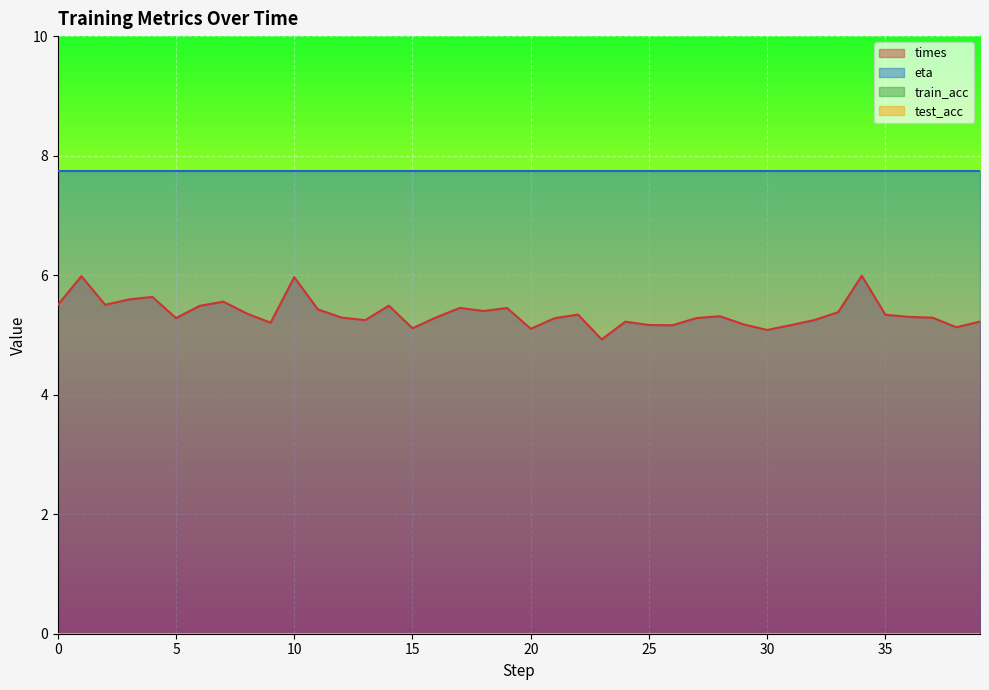

True or false: times and train_acc intersect in this chart.

False